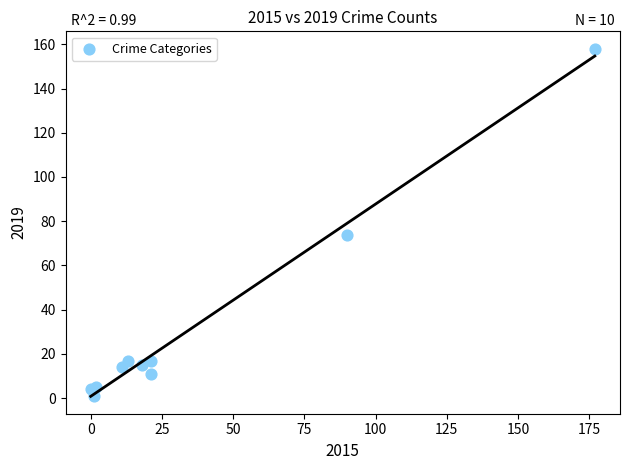

What Y value in the scatter plot is closest to 79?

74